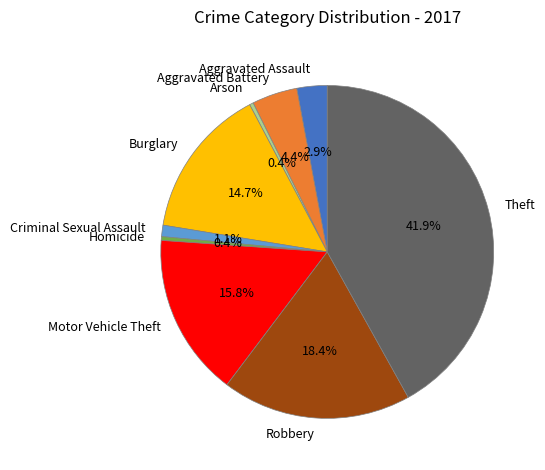

Count the number of slices in the pie.

9